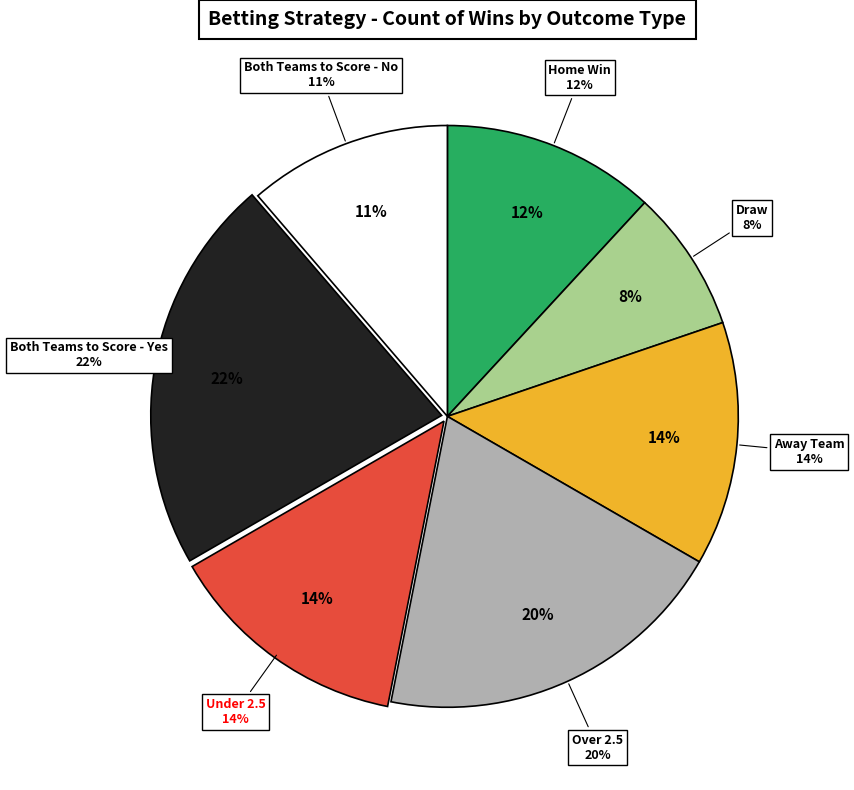

What is the change in value from Home Win to Draw?

-7